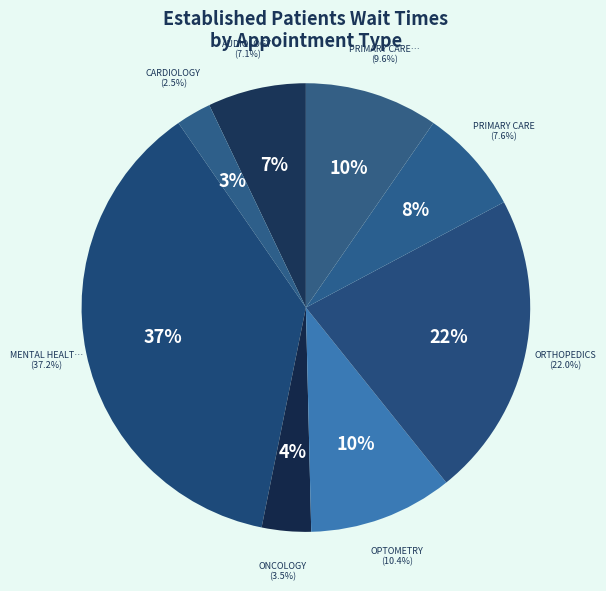

To the nearest percent, what percentage of the pie is ONCOLOGY?

4%